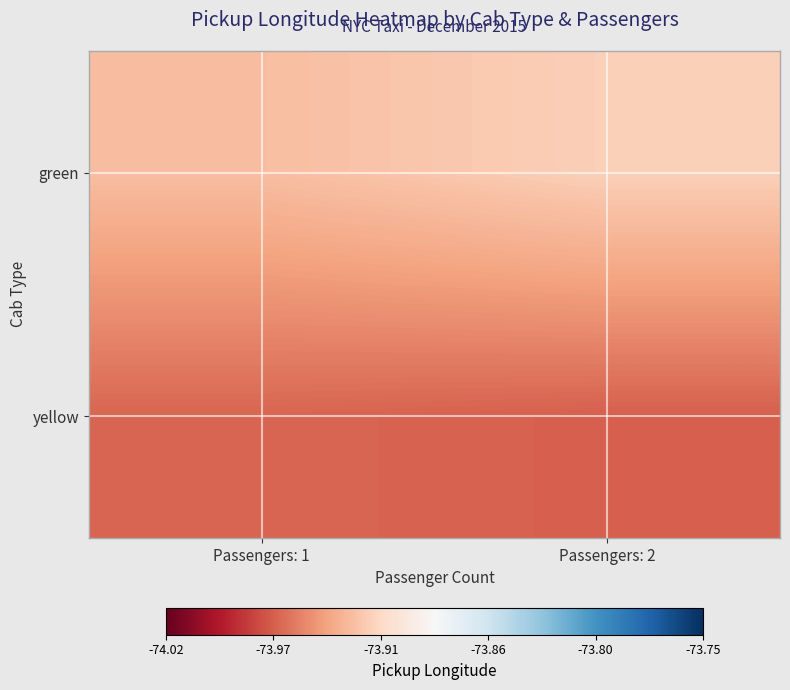

List the series in order of their overall mean, highest first.

green, yellow